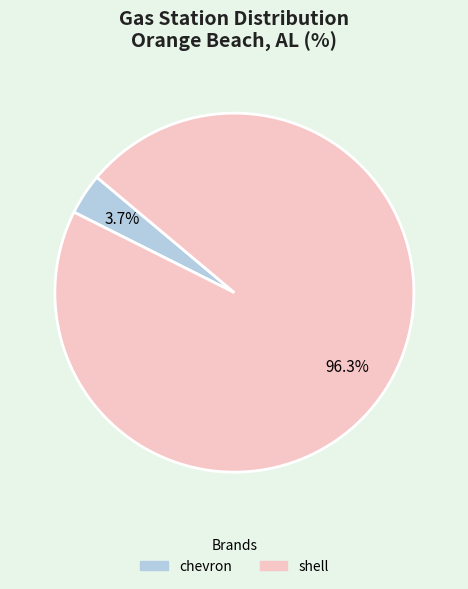

Rank the categories by value from highest to lowest.

shell, chevron